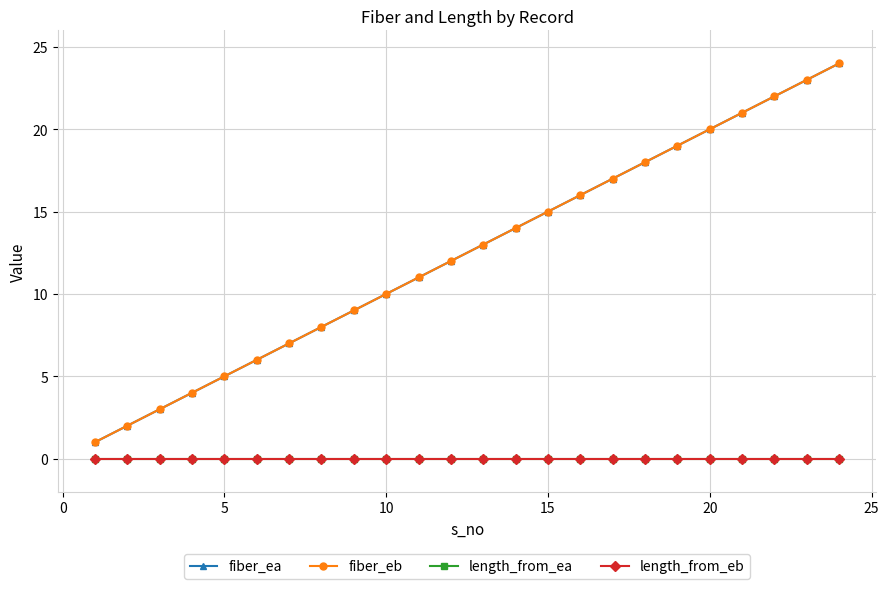

Does the chart have visible grid lines?

Yes